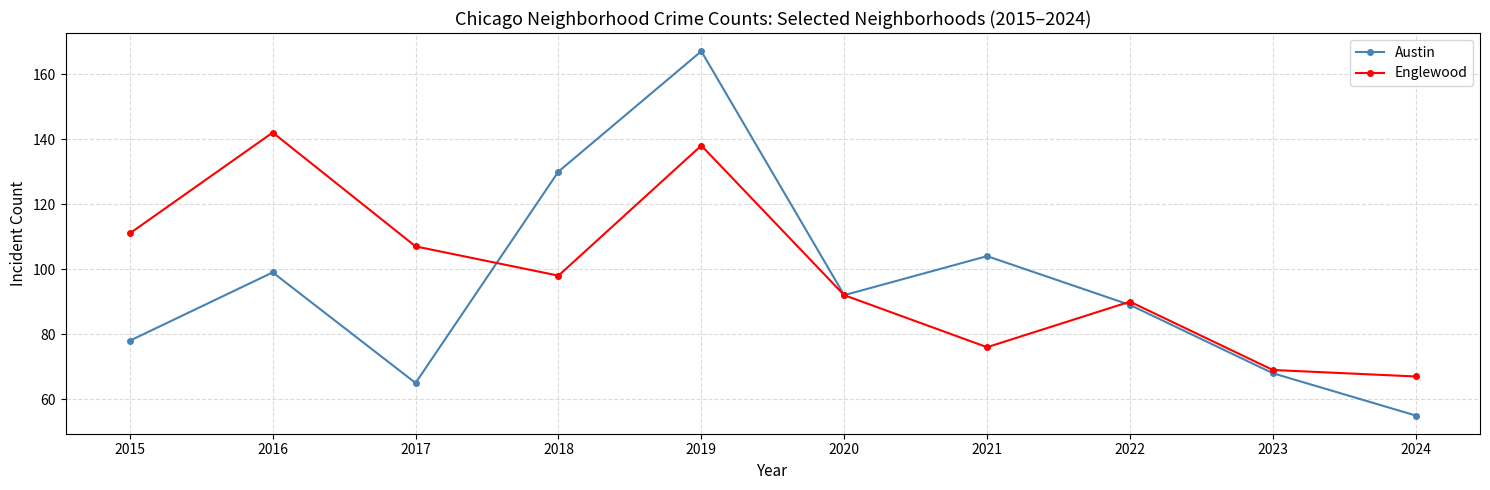

Is it true that Englewood equals 20 at 2018?

False